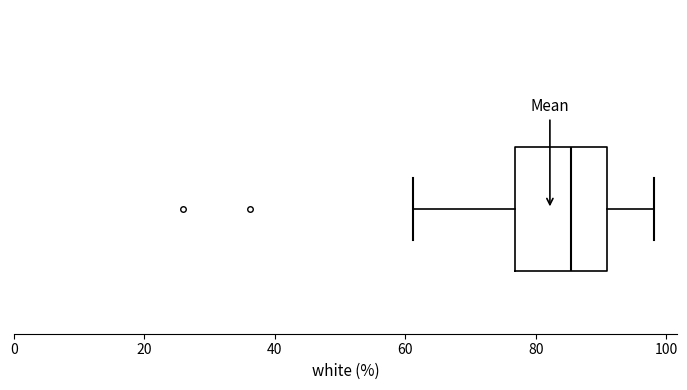

Where is the right edge of the box on the x-axis? The values are not printed on the chart, so give them approximately, as read against the axis.

90